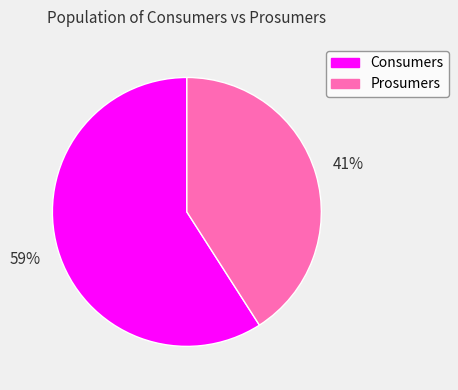

To the nearest percent, what is the average slice percentage?

50%